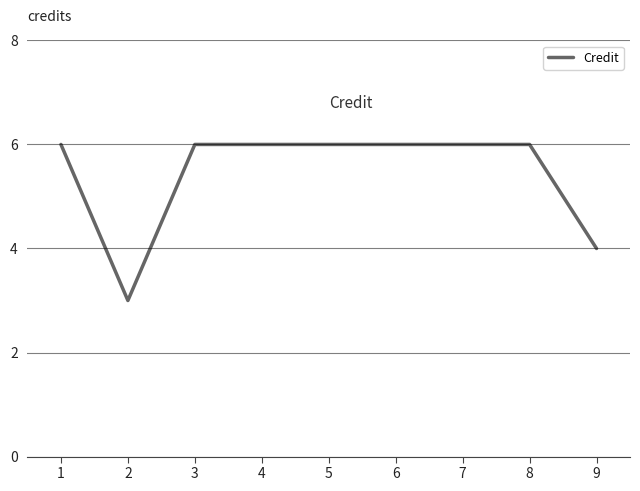

Approximately how many times larger is the value at 4 compared to 3?

1.0